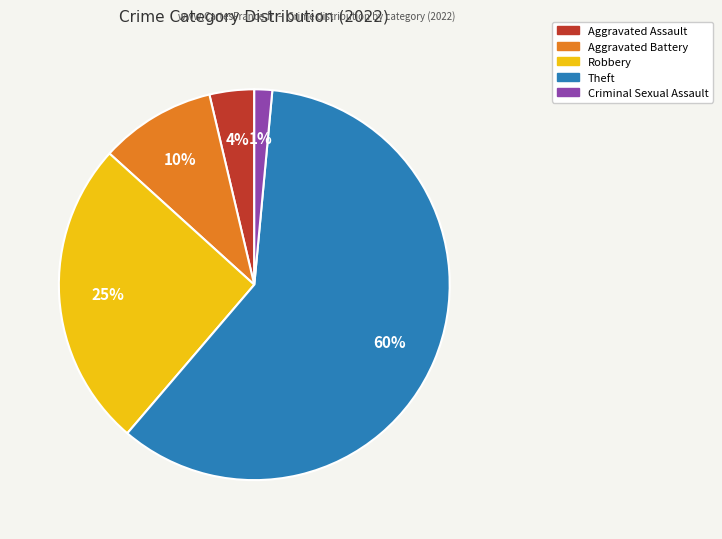

To the nearest percent, what is the average slice percentage?

20%